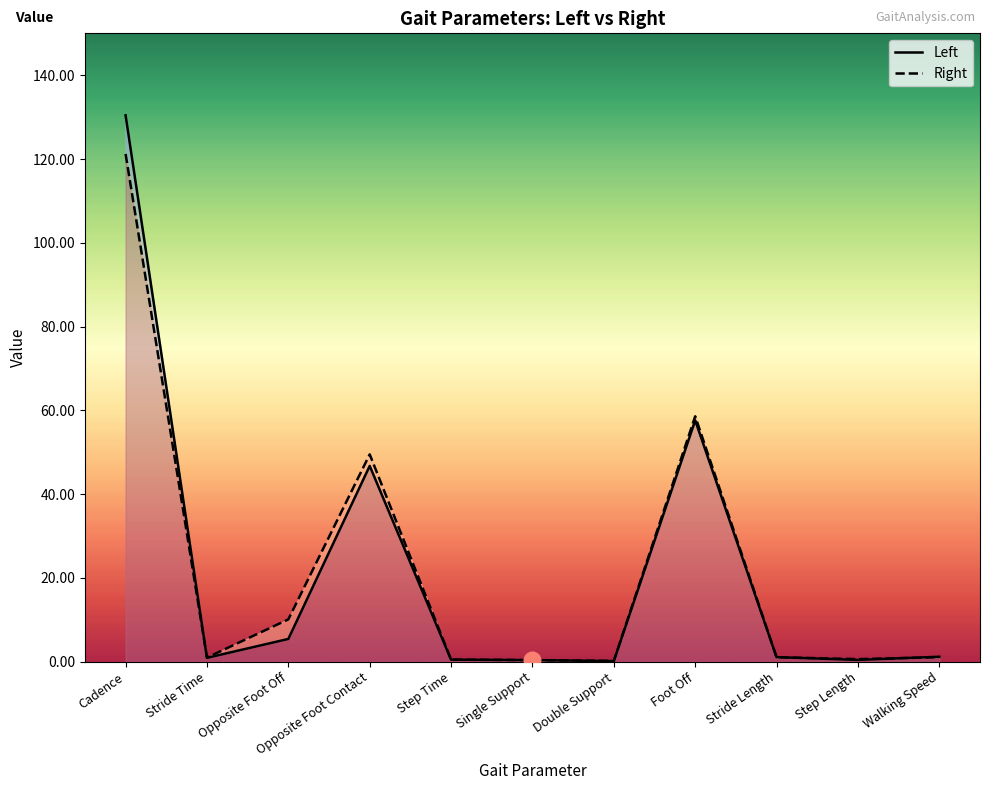

True or false: Right and Left intersect in this chart.

True